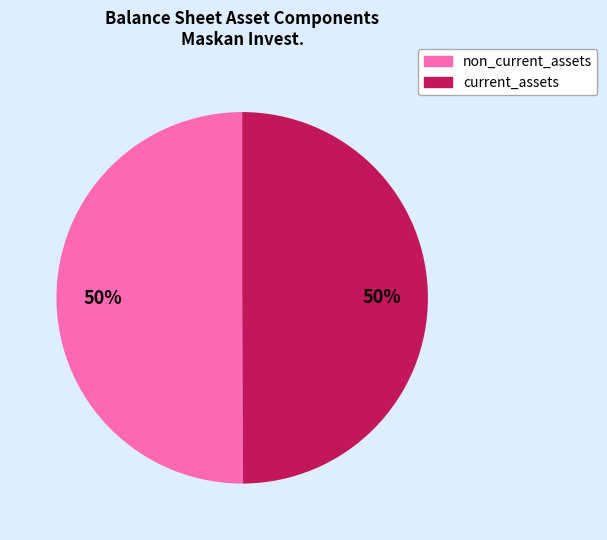

To the nearest percent, what is the average slice percentage?

50%